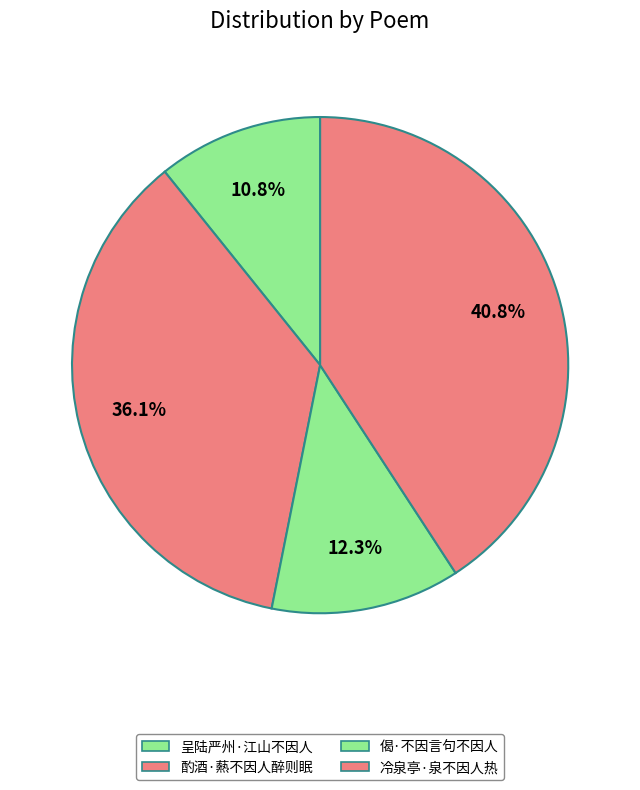

Which slice is the largest?

冷泉亭·泉不因人热